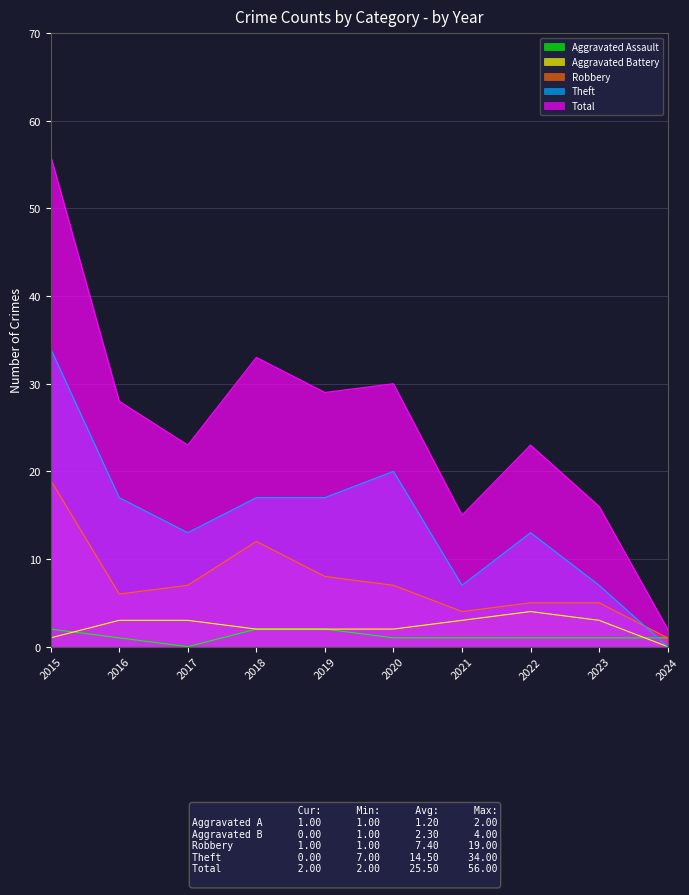

Which series changed the most between 2019 and 2020?

Theft